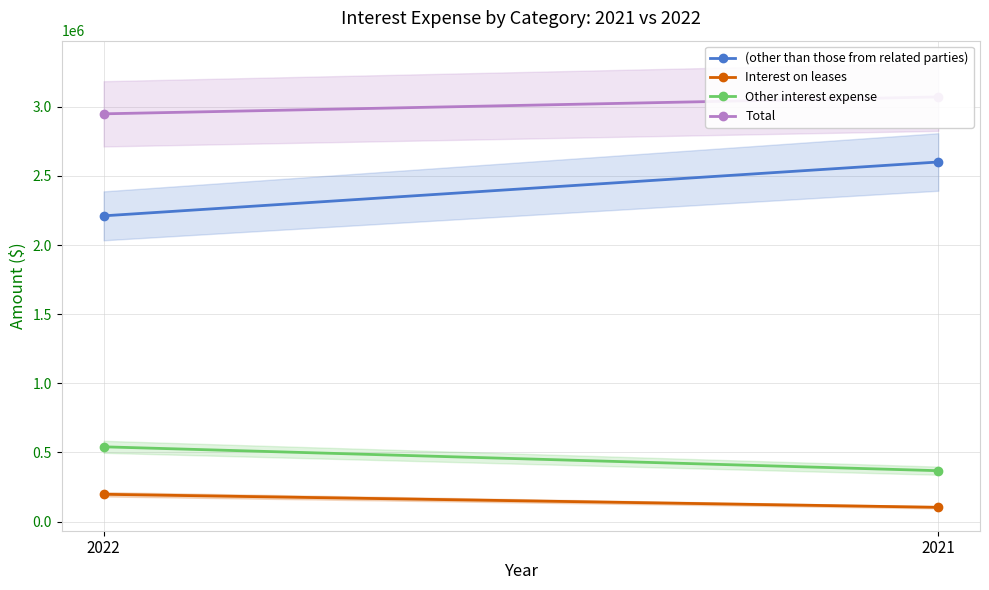

Which series has the largest range (max minus min)?

(other than those from related parties)